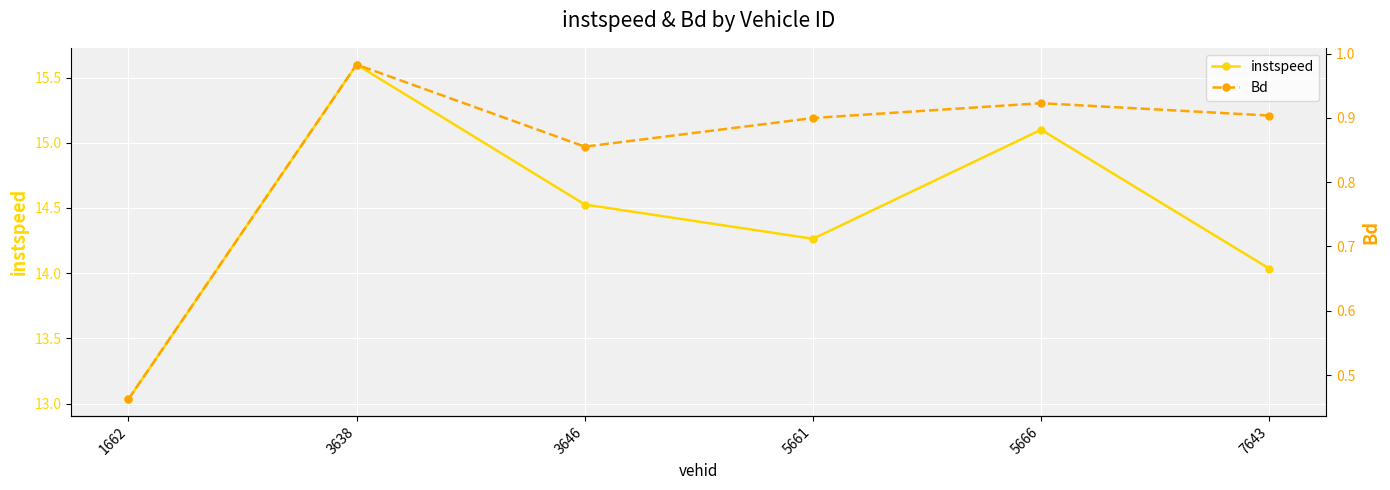

True or false: instspeed and Bd intersect in this chart.

False